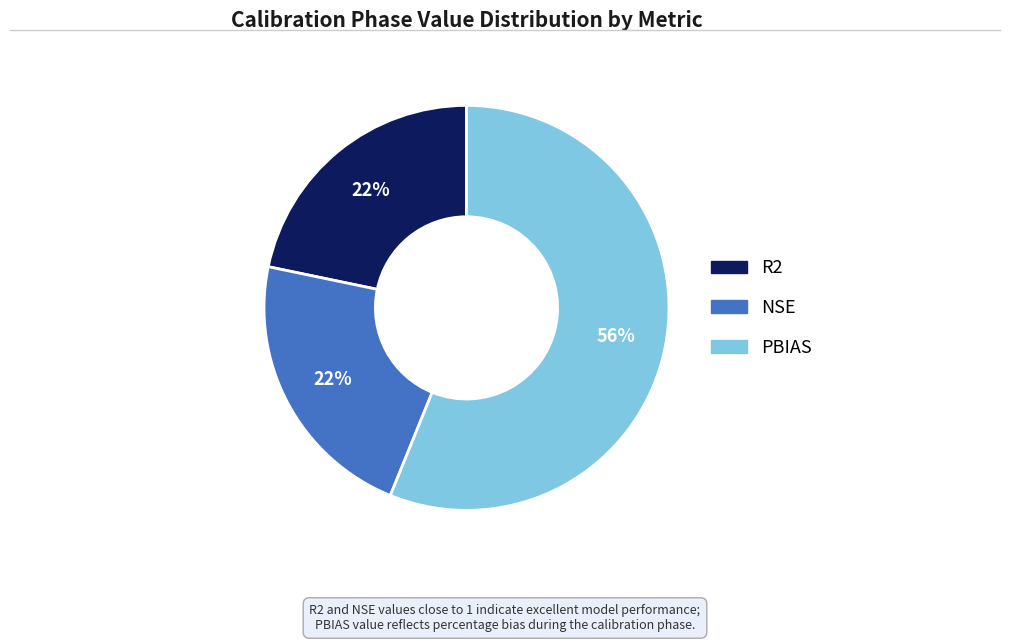

What is the largest slice in the pie chart?

PBIAS